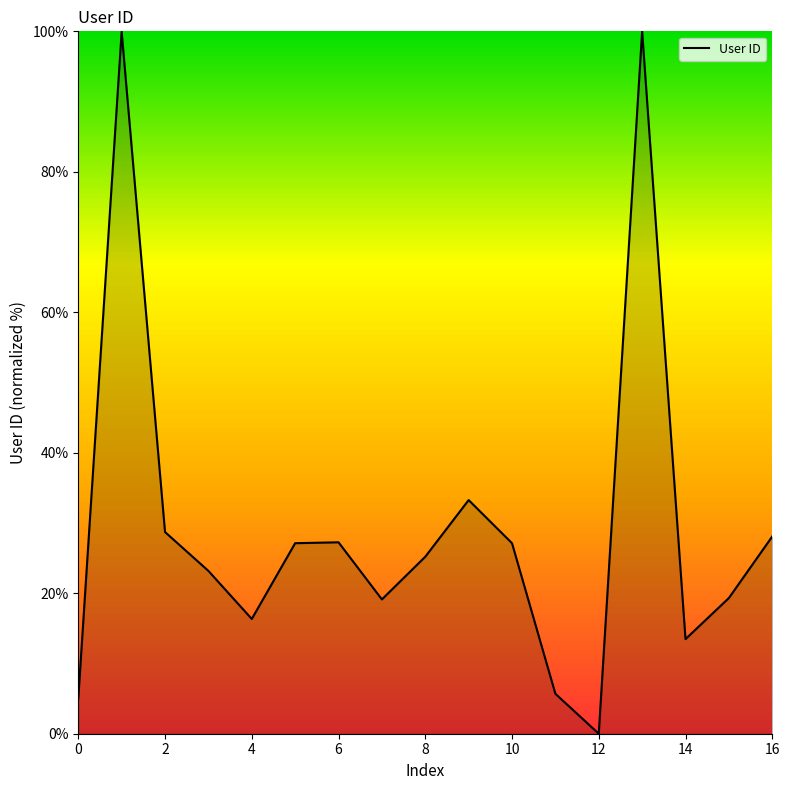

What is the difference between the second highest and second lowest values?

94.9